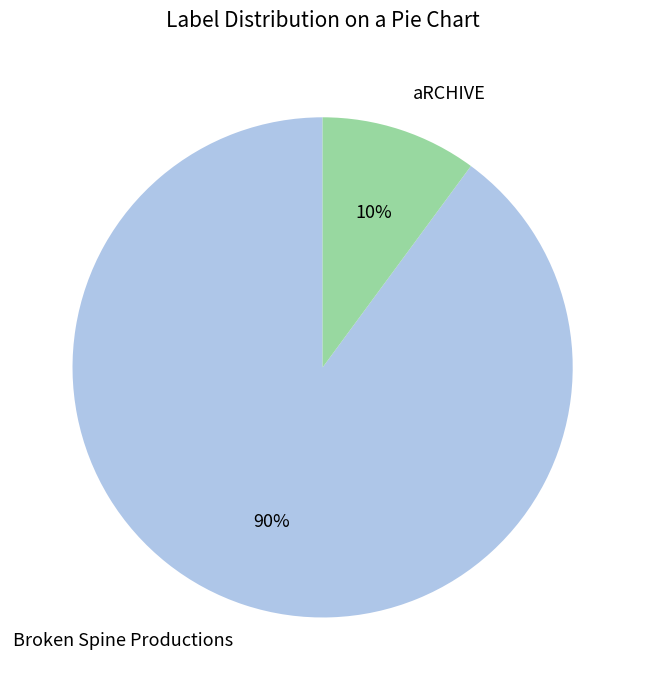

To the nearest percent, what is the difference between the largest and smallest slice percentages?

80%